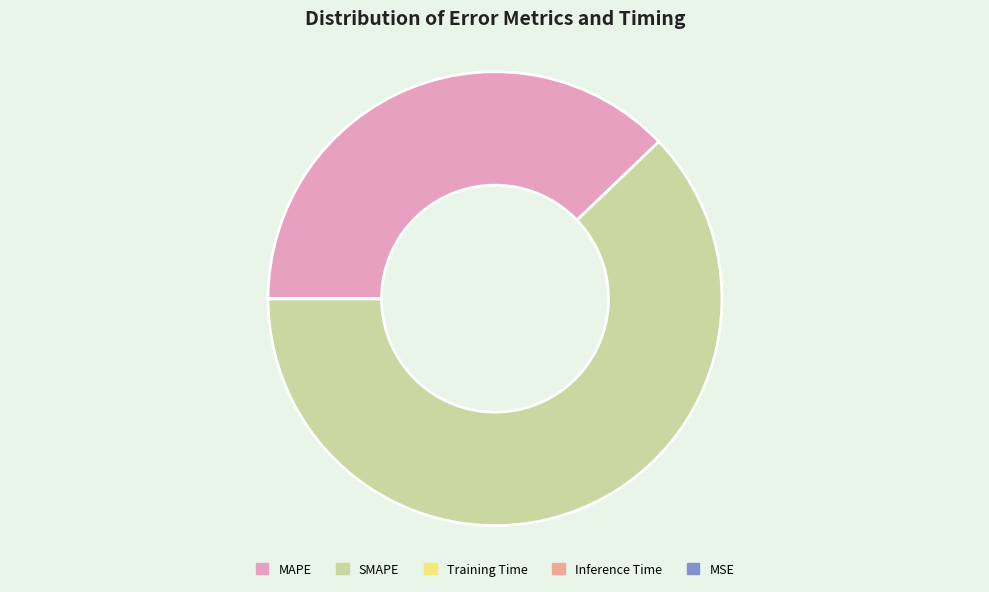

Is it true that SMAPE is 62% of the pie?

True